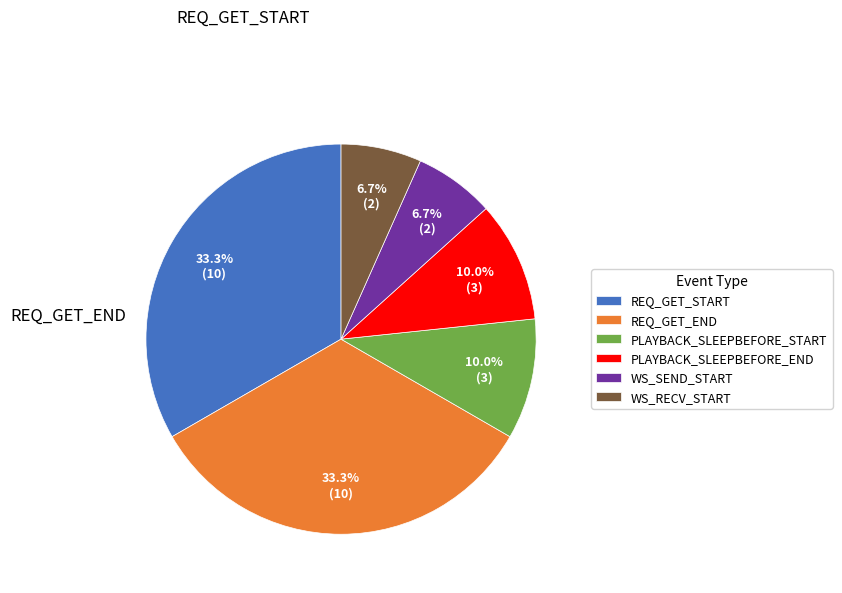

Is there any slice that represents more than half of the pie?

No